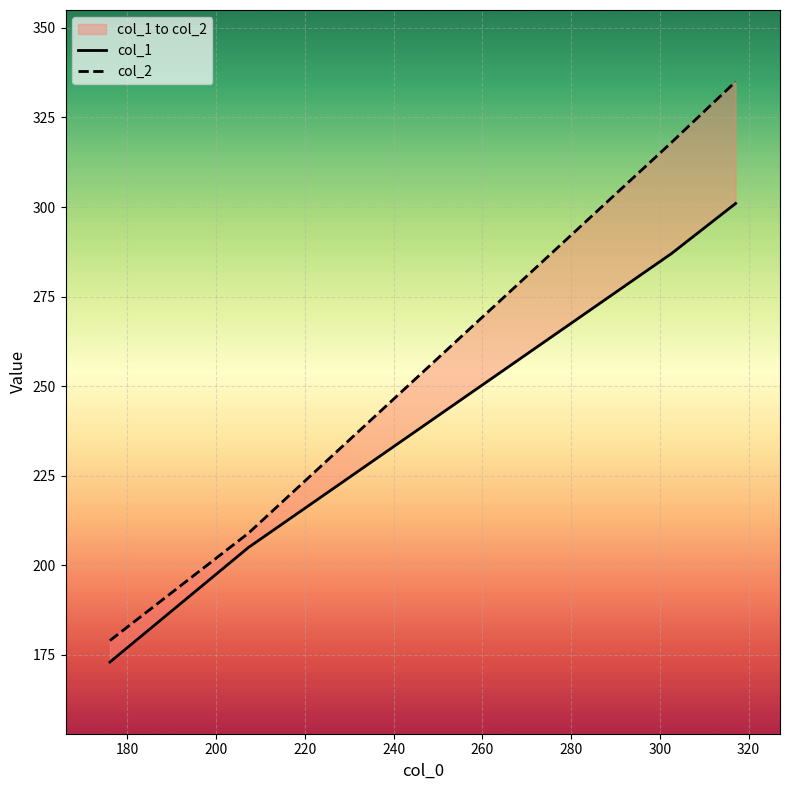

What is the minimum value for col_1?

173